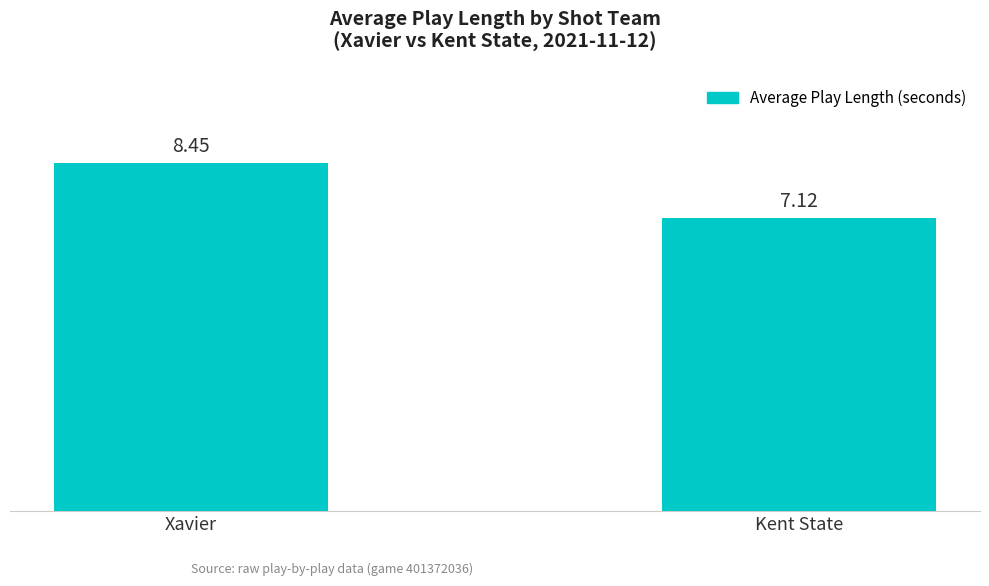

Are the bars horizontal?

No